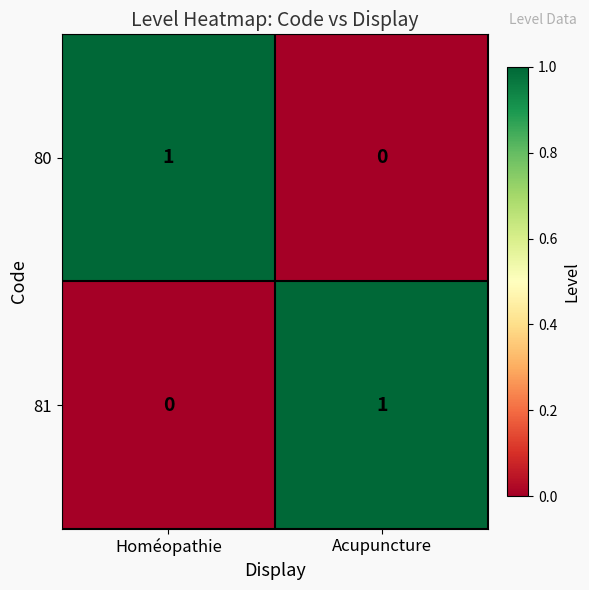

Reading left to right, transcribe all the data shown in this chart.

80: Homéopathie=1	Acupuncture=0
81: Homéopathie=0	Acupuncture=1